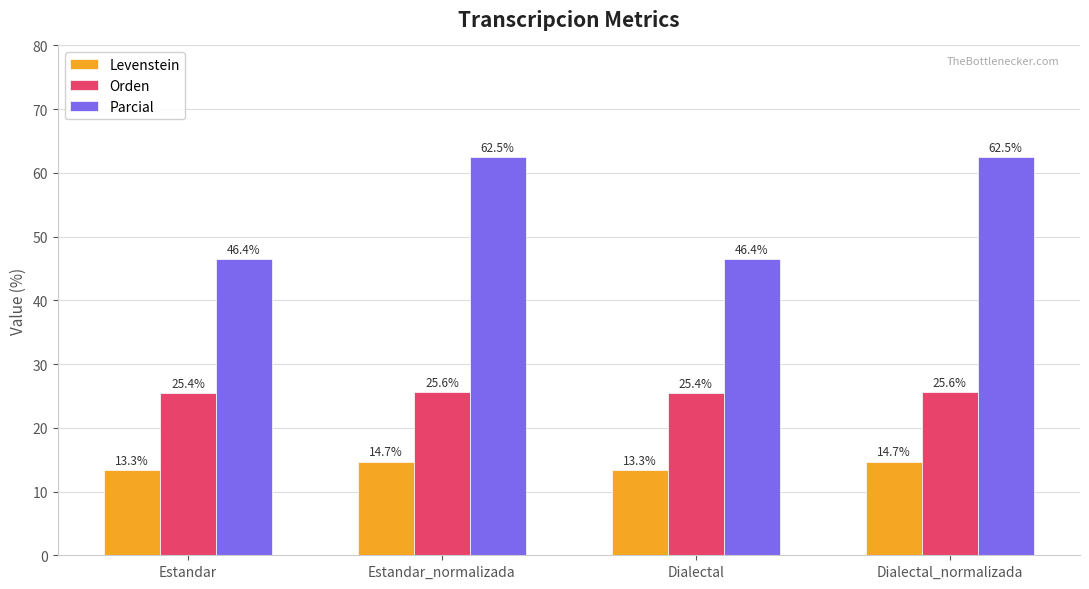

What is the value of the Orden bar at the 1st from the left?

25.4